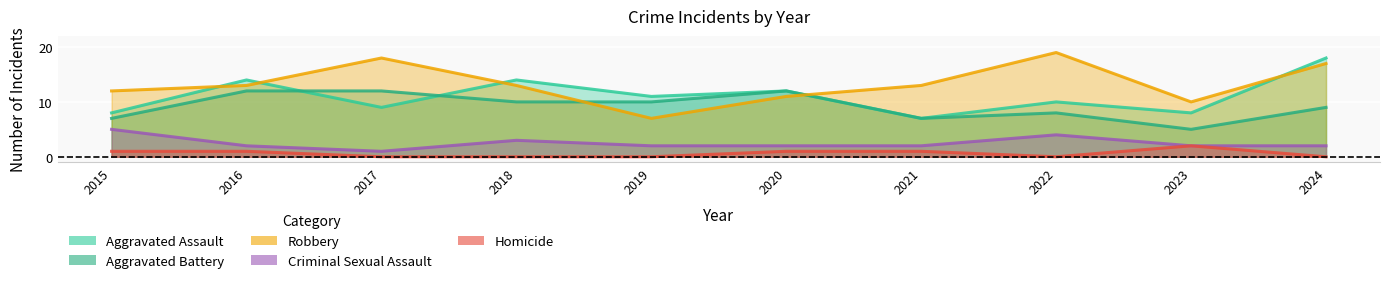

At which label does Aggravated Battery first exceed 10?

2016